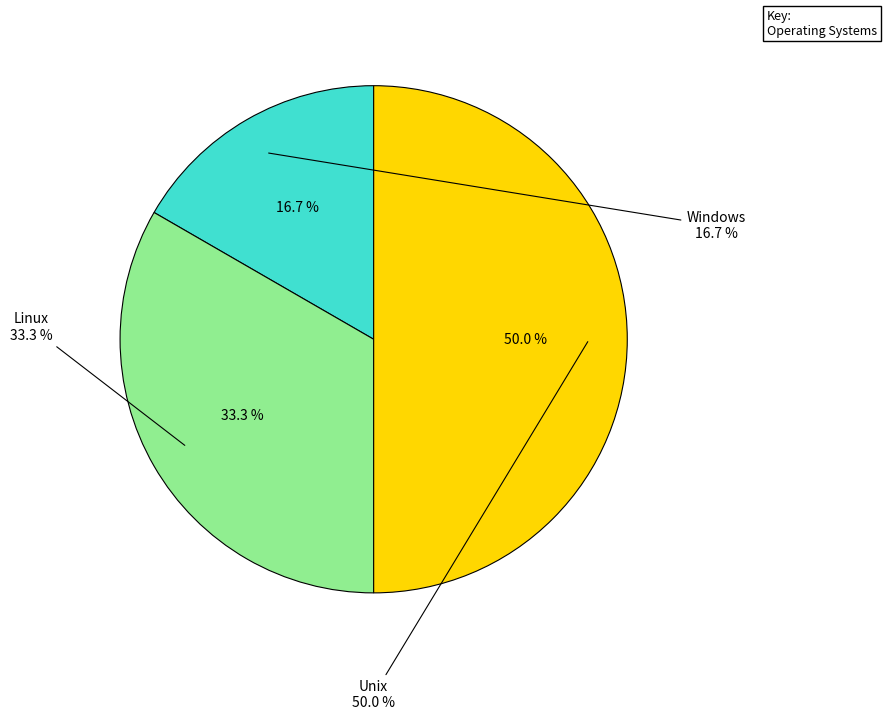

How many segments does this pie chart have?

3